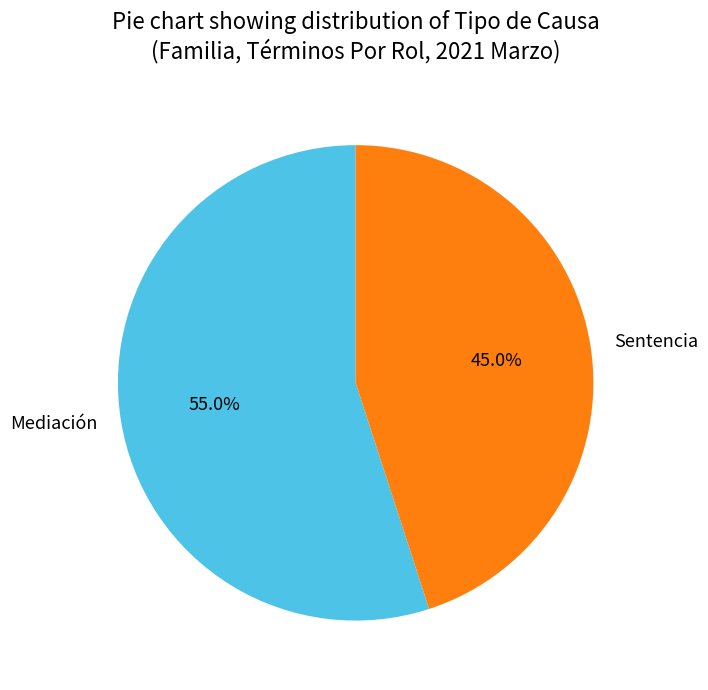

What percentage is the Sentencia slice, to the nearest percent?

45%